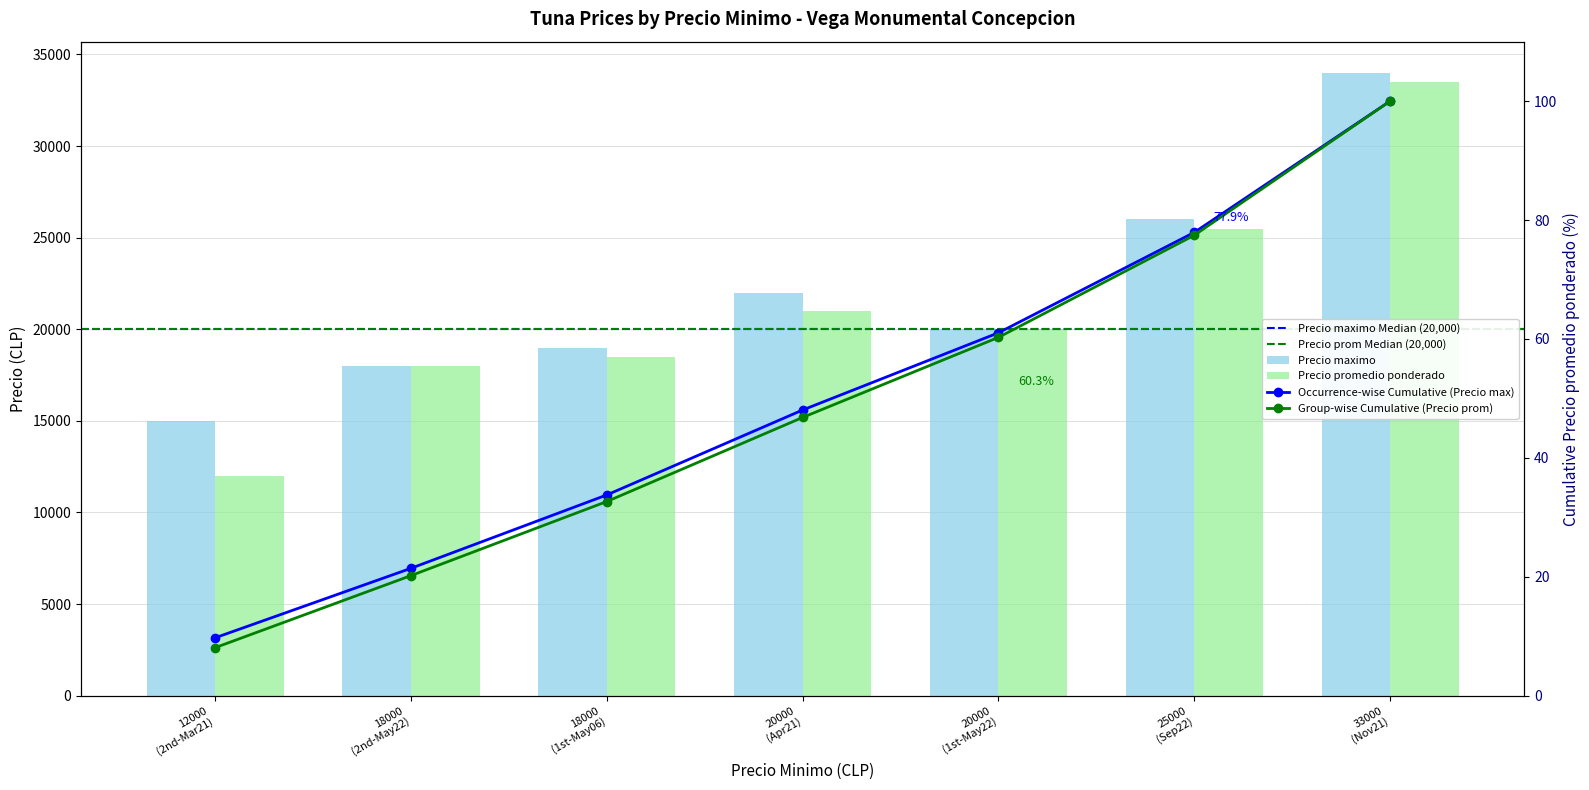

True or false: Precio promedio ponderado has a value of 33500 at 33000 (Nov21).

True